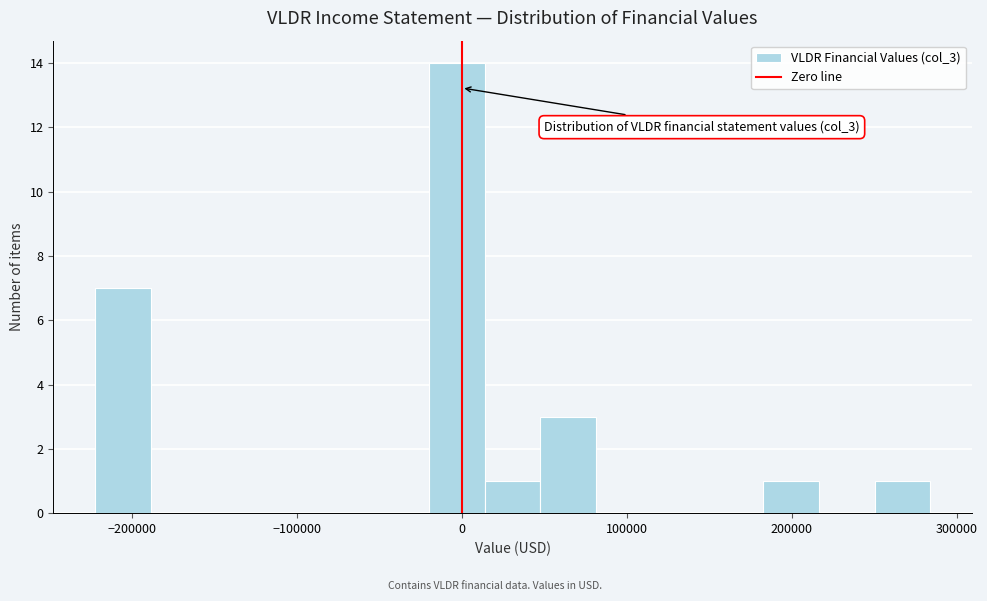

Read against the x-axis, roughly where is the centre of the tallest bar?

0